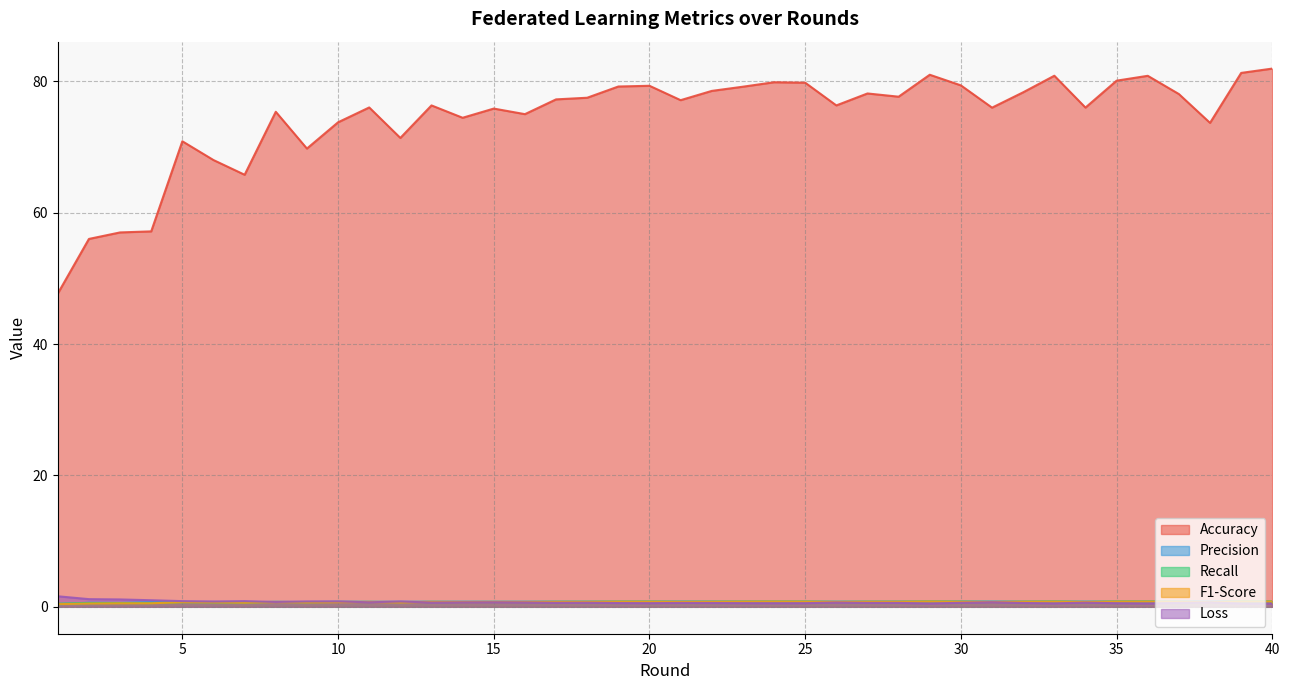

True or false: F1-Score and Accuracy intersect in this chart.

False